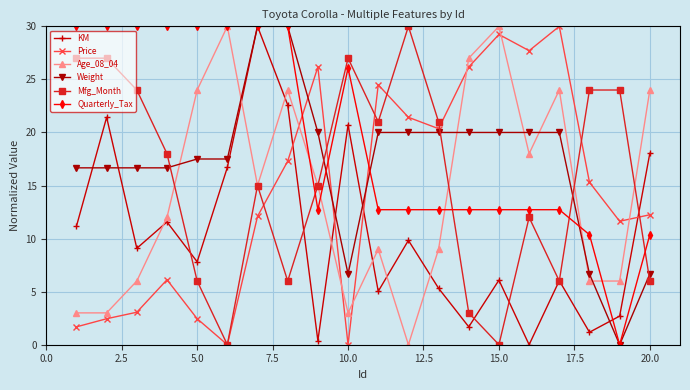

How many data points in Age_08_04 are less than 15?

10